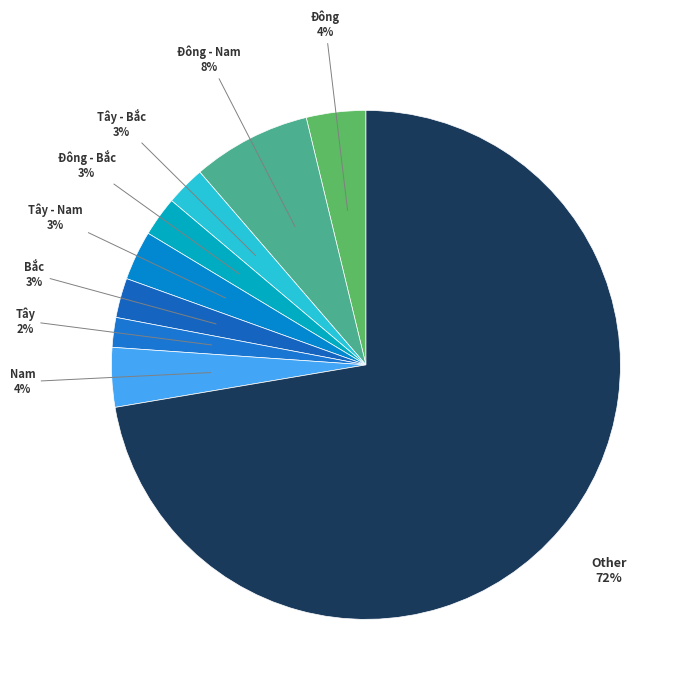

How many slices are in this pie chart?

9